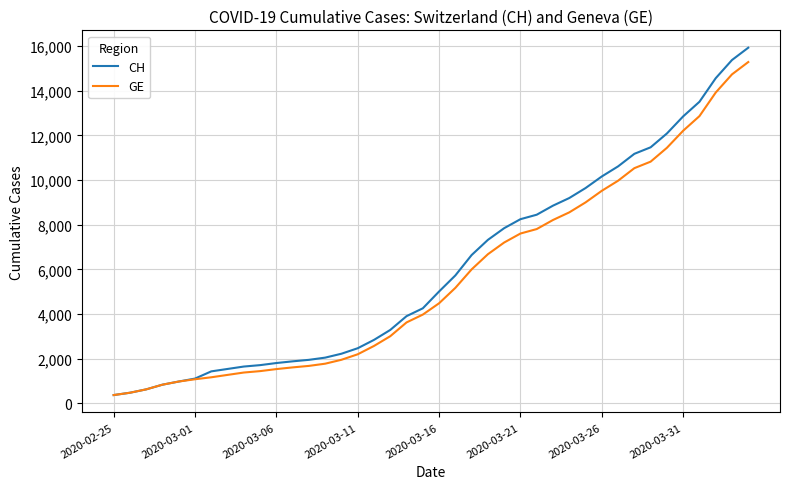

What is the maximum value for GE?

15284